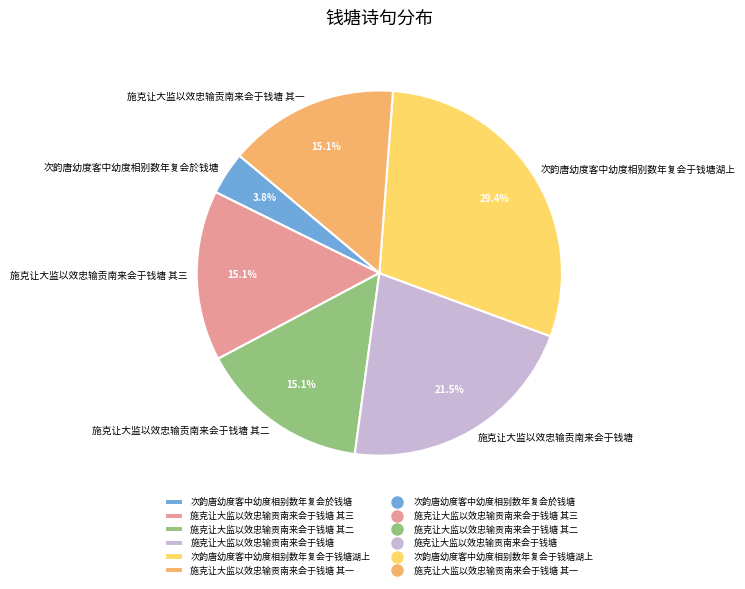

Between 施克让大监以效忠输贡南来会于钱塘 and 次韵唐幼度客中幼度相别数年复会于钱塘湖上, which is larger?

次韵唐幼度客中幼度相别数年复会于钱塘湖上